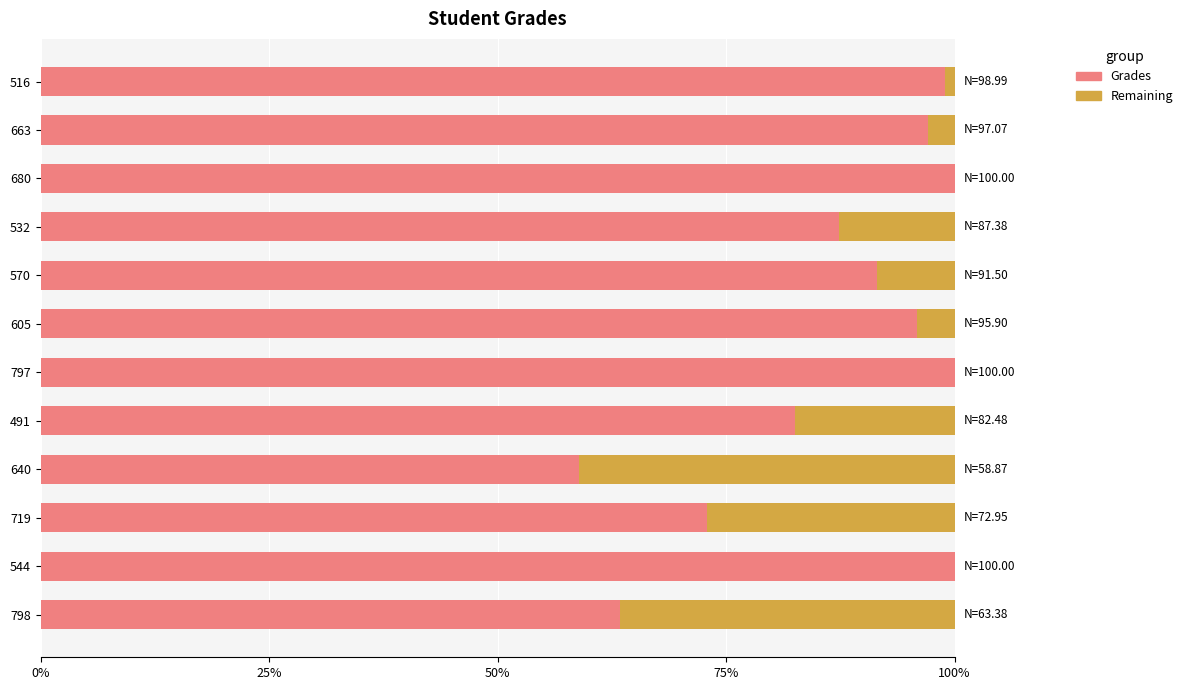

What are all the series names shown in the legend?

Grades, Remaining